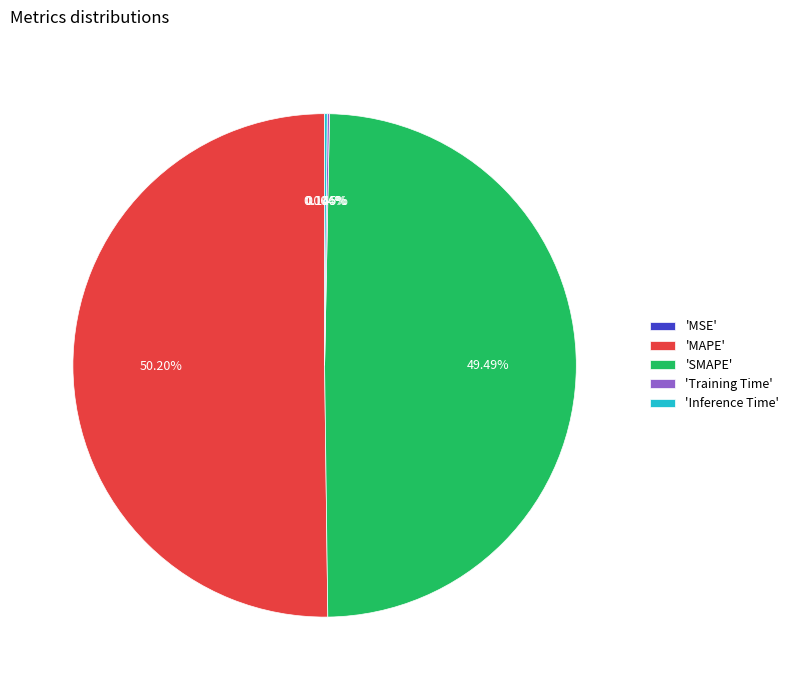

Which slice is the largest?

'MAPE'